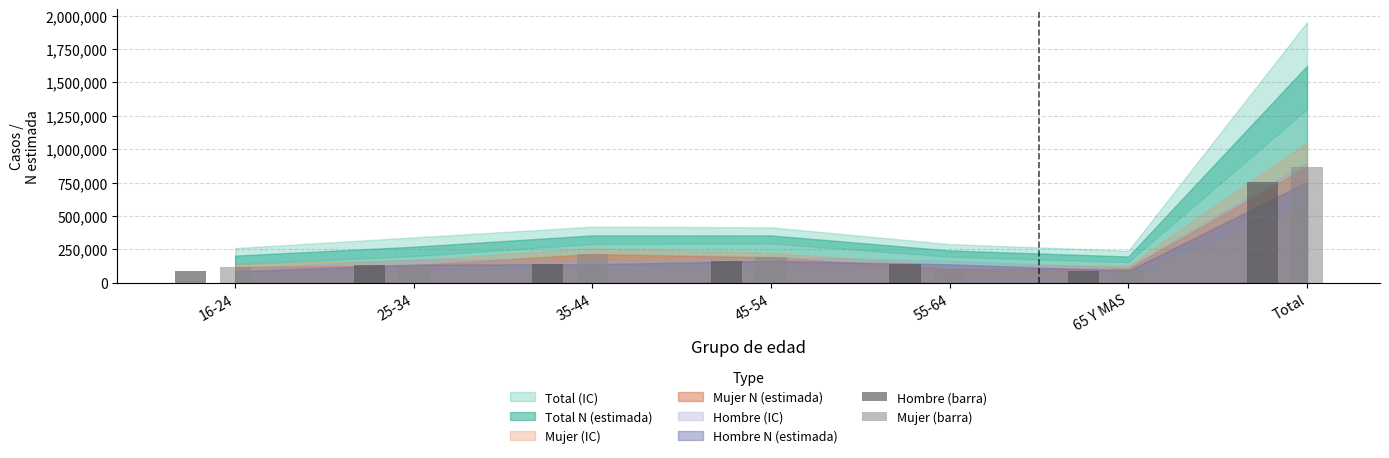

At which category is the sum across all series the highest?

Total